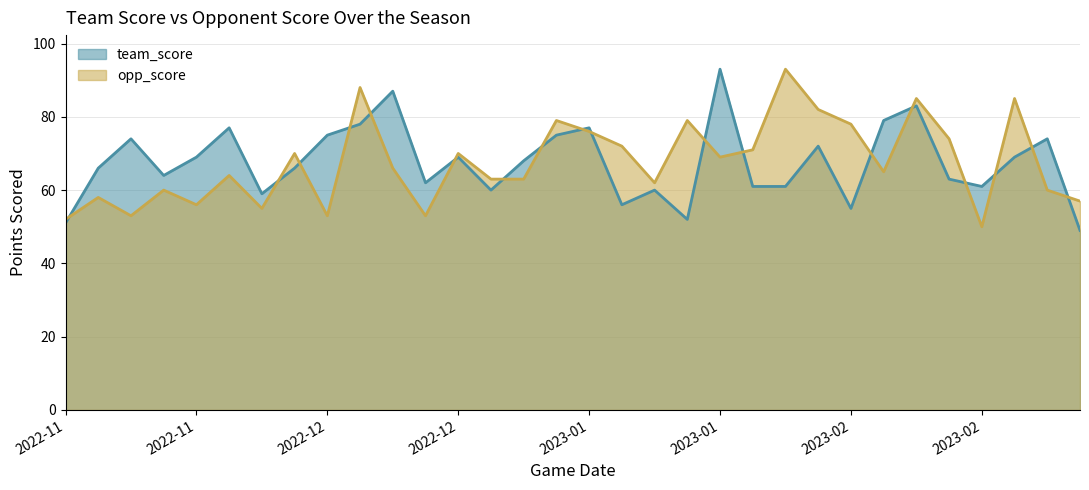

Reading left to right, extract all data points from this chart.

team_score: 51	66	74	64	69	77	59	66	75	78	87	62	69	60	68	75	77	56	60	52	93	61	61	72	55	79	83	63	61	69	74	49
opp_score: 52	58	53	60	56	64	55	70	53	88	66	53	70	63	63	79	76	72	62	79	69	71	93	82	78	65	85	74	50	85	60	57